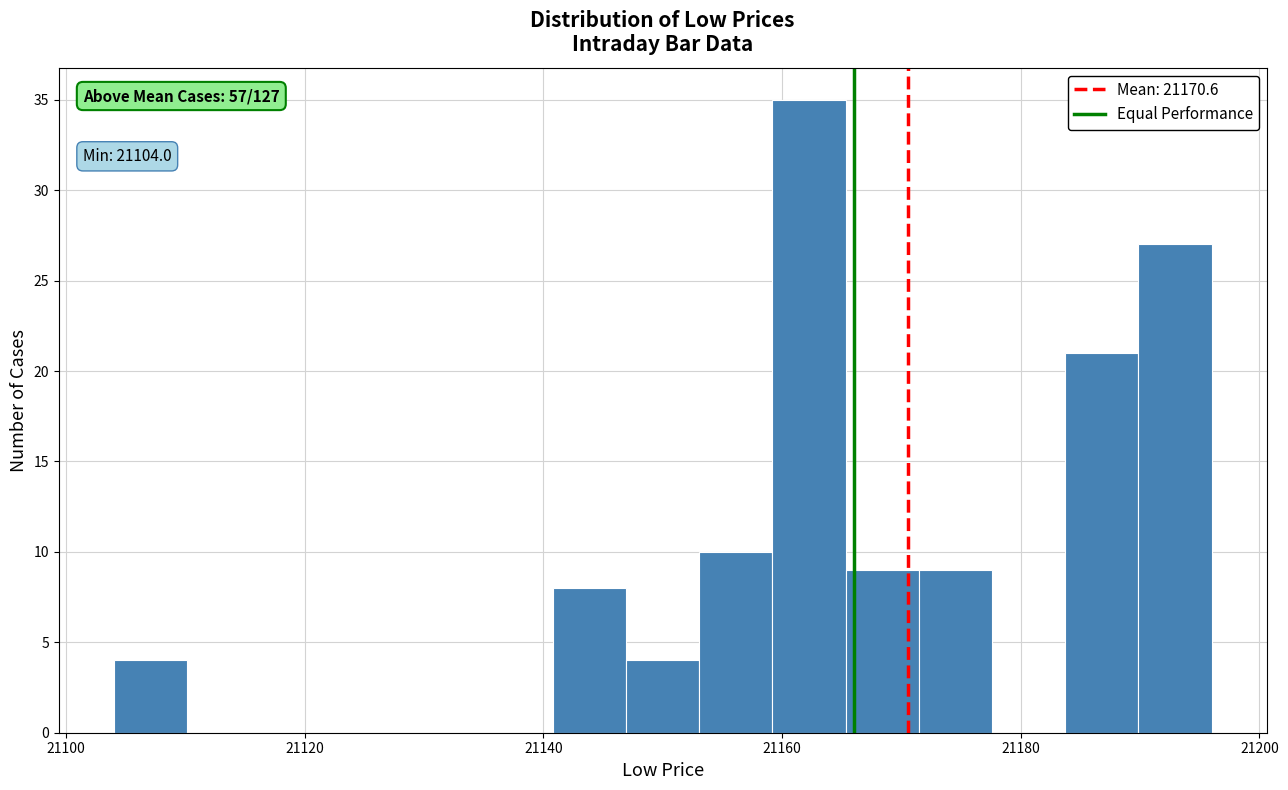

Read against the x-axis, roughly where is the centre of the tallest bar?

21162